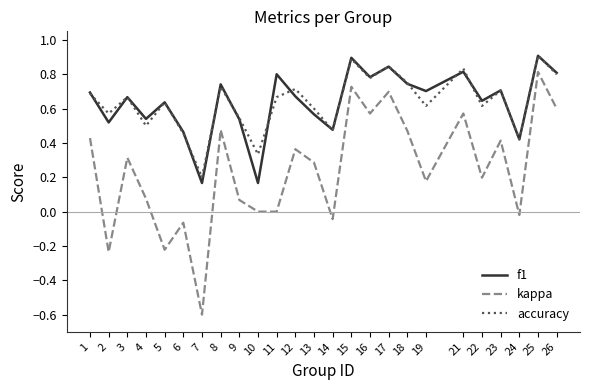

Which category has the lowest value across all series?

7